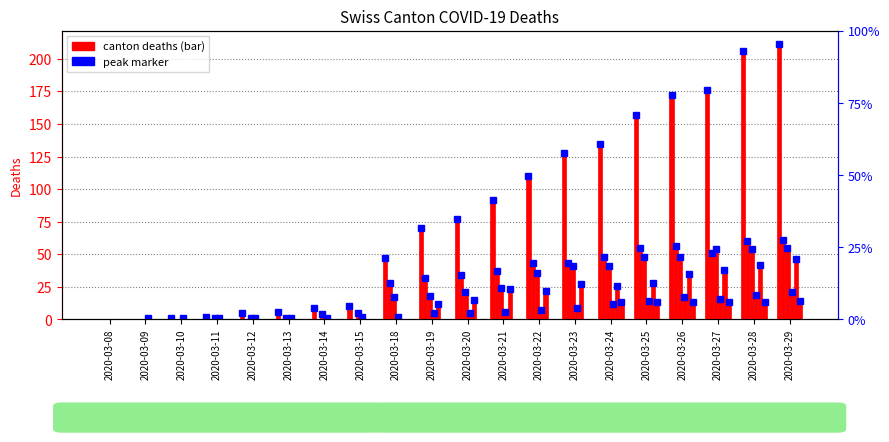

What is the difference between the highest and lowest values at 2020-03-19?

70